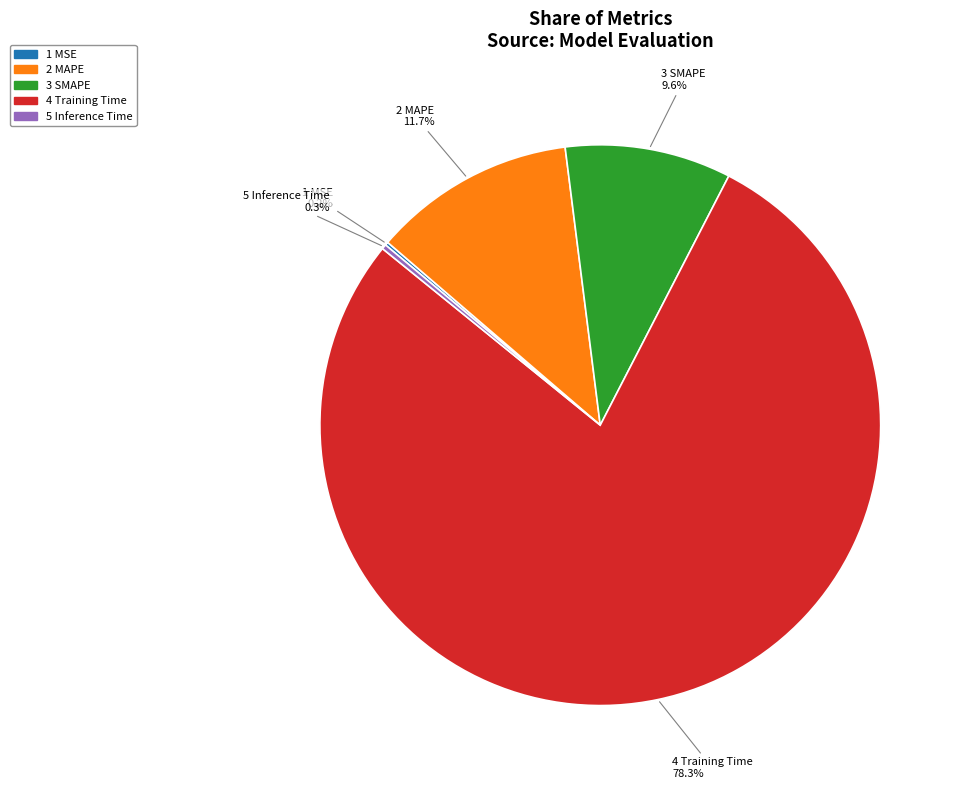

Does any single category account for the majority?

Yes